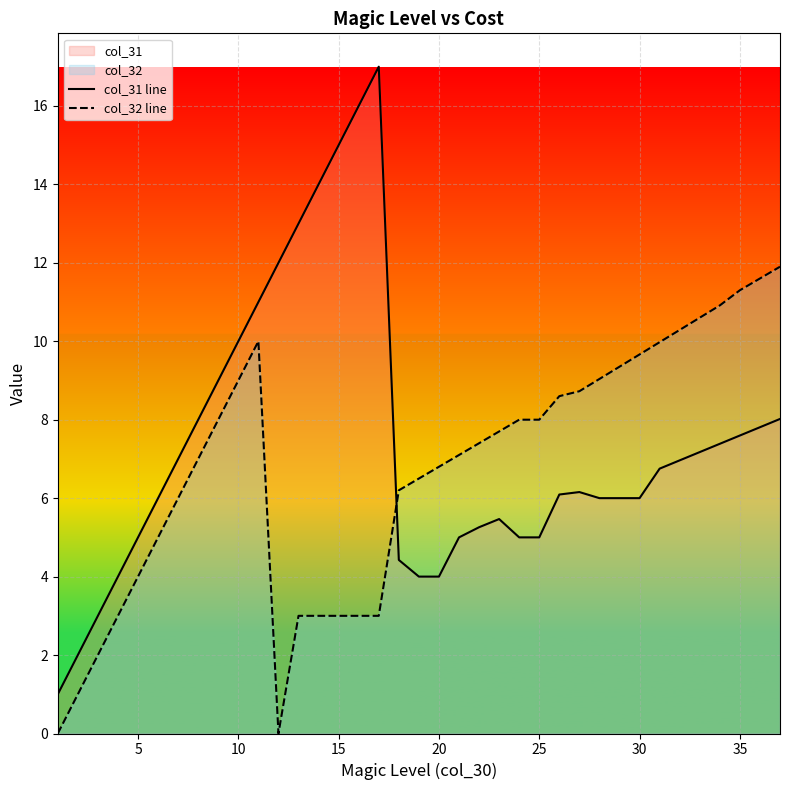

What is the difference between the maximum and minimum values in the col_31 line series?

16.0